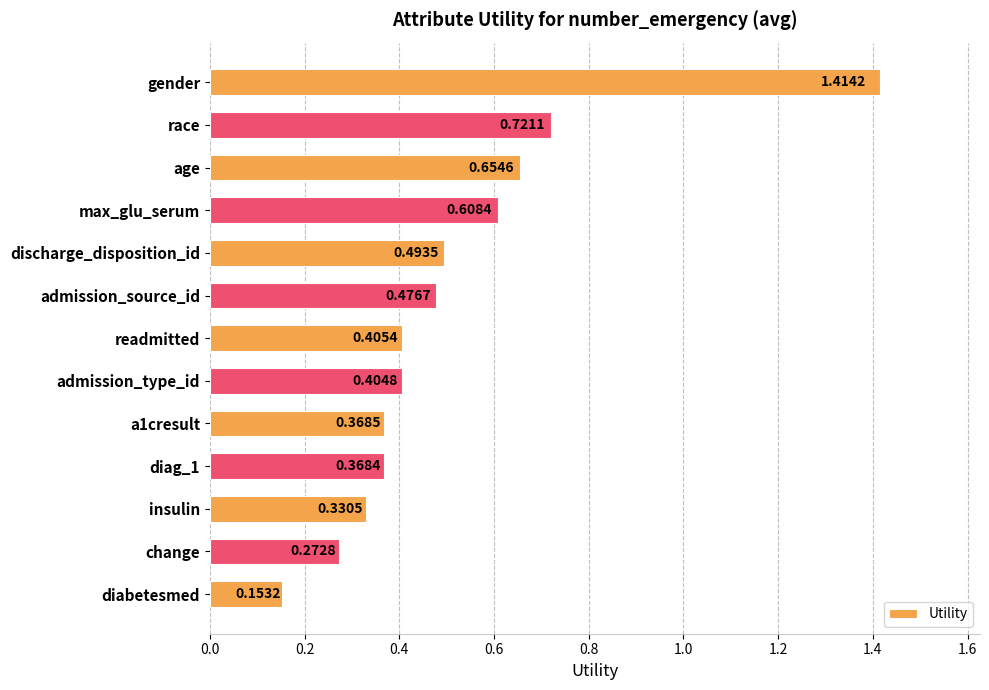

At which label is the value closest to 0?

diabetesmed